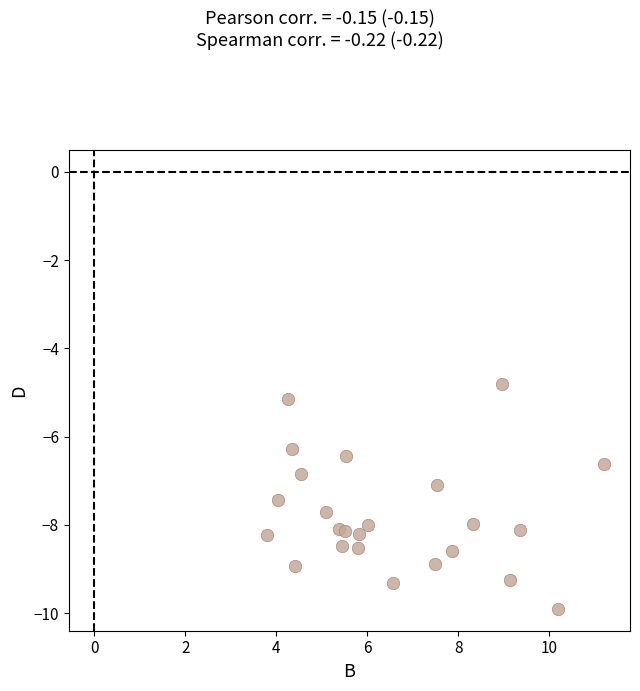

What is the range of Y values (max minus min)?

5.1